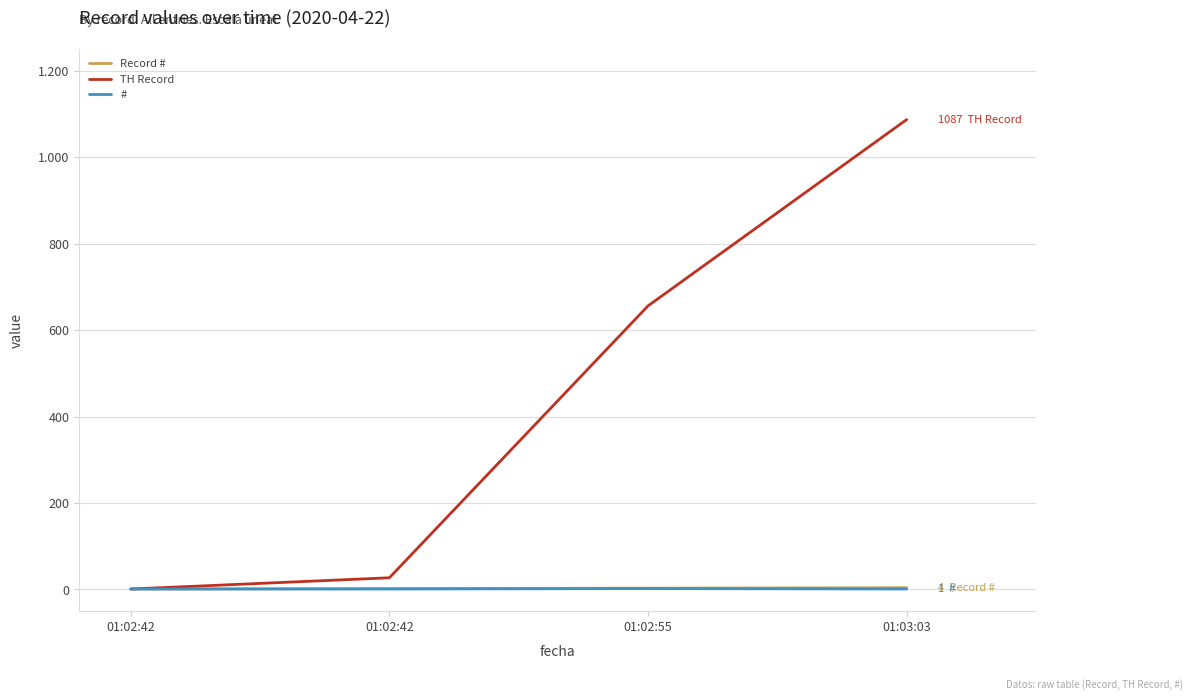

What is the approximate value of TH Record at 01:02:42?

27